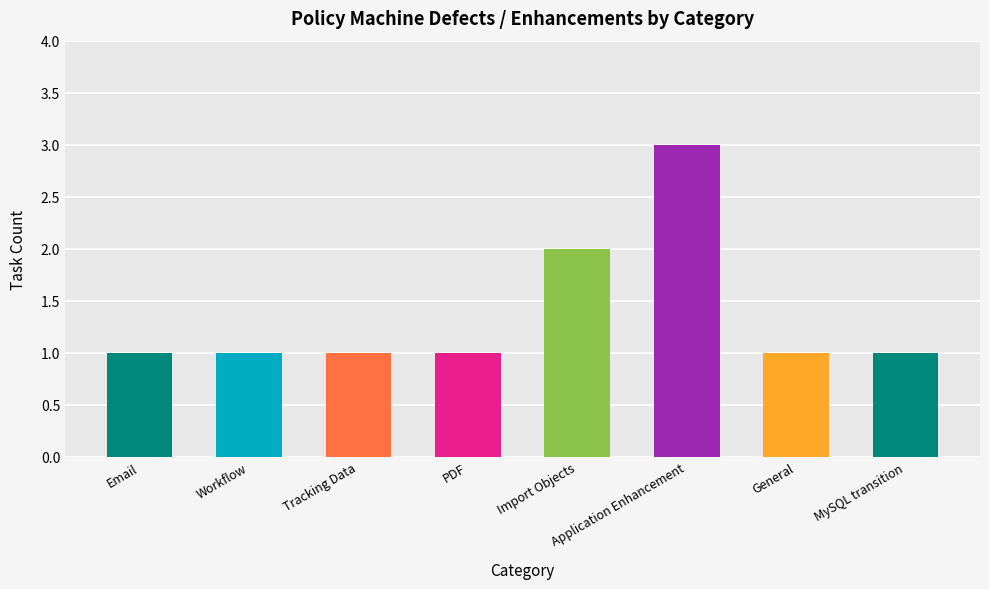

What is the ratio of the value at General to the value at MySQL transition?

1.0